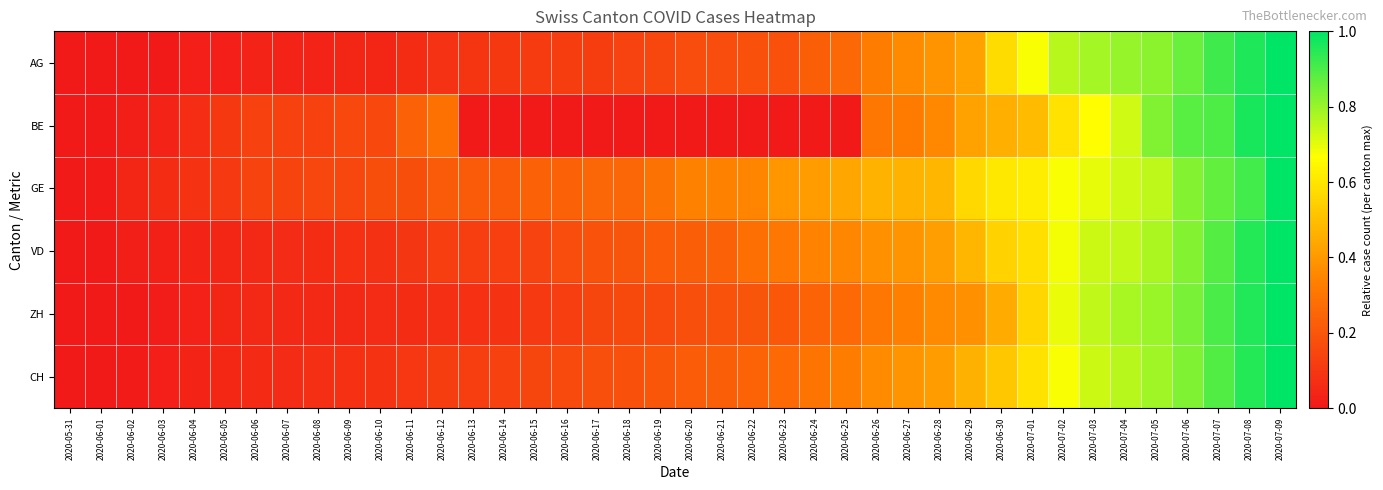

Reading right to left, extract all data points from this chart.

AG: 2020-07-09=1.0	2020-07-08=1.0	2020-07-07=0.9	2020-07-06=0.9	2020-07-05=0.8	2020-07-04=0.8	2020-07-03=0.8	2020-07-02=0.8	2020-07-01=0.7	2020-06-30=0.6	2020-06-29=0.4	2020-06-28=0.4	2020-06-27=0.4	2020-06-26=0.3	2020-06-25=0.3	2020-06-24=0.2	2020-06-23=0.2	2020-06-22=0.2	2020-06-21=0.2	2020-06-20=0.2	2020-06-19=0.2	2020-06-18=0.1	2020-06-17=0.1	2020-06-16=0.1	2020-06-15=0.1	2020-06-14=0.1	2020-06-13=0.1	2020-06-12=0.1	2020-06-11=0.1	2020-06-10=0.0	2020-06-09=0.0	2020-06-08=0.0	2020-06-07=0.0	2020-06-06=0.0	2020-06-05=0.0	2020-06-04=0.0	2020-06-03=0.0	2020-06-02=0.0	2020-06-01=0.0	2020-05-31=0.0
BE: 2020-07-09=1.0	2020-07-08=1.0	2020-07-07=0.9	2020-07-06=0.9	2020-07-05=0.8	2020-07-04=0.7	2020-07-03=0.7	2020-07-02=0.6	2020-07-01=0.5	2020-06-30=0.5	2020-06-29=0.4	2020-06-28=0.4	2020-06-27=0.3	2020-06-26=0.3	2020-06-25=0.0	2020-06-24=0.0	2020-06-23=0.0	2020-06-22=0.0	2020-06-21=0.0	2020-06-20=0.0	2020-06-19=0.0	2020-06-18=0.0	2020-06-17=0.0	2020-06-16=0.0	2020-06-15=0.0	2020-06-14=0.0	2020-06-13=0.0	2020-06-12=0.3	2020-06-11=0.2	2020-06-10=0.2	2020-06-09=0.2	2020-06-08=0.1	2020-06-07=0.1	2020-06-06=0.1	2020-06-05=0.1	2020-06-04=0.1	2020-06-03=0.0	2020-06-02=0.0	2020-06-01=0.0	2020-05-31=0.0
GE: 2020-07-09=1.0	2020-07-08=0.9	2020-07-07=0.9	2020-07-06=0.8	2020-07-05=0.8	2020-07-04=0.7	2020-07-03=0.7	2020-07-02=0.7	2020-07-01=0.6	2020-06-30=0.6	2020-06-29=0.6	2020-06-28=0.5	2020-06-27=0.5	2020-06-26=0.5	2020-06-25=0.4	2020-06-24=0.4	2020-06-23=0.4	2020-06-22=0.3	2020-06-21=0.3	2020-06-20=0.3	2020-06-19=0.3	2020-06-18=0.2	2020-06-17=0.2	2020-06-16=0.2	2020-06-15=0.2	2020-06-14=0.2	2020-06-13=0.2	2020-06-12=0.2	2020-06-11=0.2	2020-06-10=0.2	2020-06-09=0.2	2020-06-08=0.2	2020-06-07=0.1	2020-06-06=0.1	2020-06-05=0.1	2020-06-04=0.1	2020-06-03=0.1	2020-06-02=0.0	2020-06-01=0.0	2020-05-31=0.0
VD: 2020-07-09=1.0	2020-07-08=1.0	2020-07-07=0.9	2020-07-06=0.8	2020-07-05=0.8	2020-07-04=0.7	2020-07-03=0.7	2020-07-02=0.7	2020-07-01=0.6	2020-06-30=0.5	2020-06-29=0.5	2020-06-28=0.4	2020-06-27=0.4	2020-06-26=0.4	2020-06-25=0.4	2020-06-24=0.3	2020-06-23=0.3	2020-06-22=0.3	2020-06-21=0.2	2020-06-20=0.2	2020-06-19=0.2	2020-06-18=0.2	2020-06-17=0.2	2020-06-16=0.2	2020-06-15=0.1	2020-06-14=0.1	2020-06-13=0.1	2020-06-12=0.1	2020-06-11=0.1	2020-06-10=0.1	2020-06-09=0.1	2020-06-08=0.1	2020-06-07=0.1	2020-06-06=0.1	2020-06-05=0.0	2020-06-04=0.0	2020-06-03=0.0	2020-06-02=0.0	2020-06-01=0.0	2020-05-31=0.0
ZH: 2020-07-09=1.0	2020-07-08=1.0	2020-07-07=0.9	2020-07-06=0.8	2020-07-05=0.8	2020-07-04=0.8	2020-07-03=0.7	2020-07-02=0.7	2020-07-01=0.6	2020-06-30=0.4	2020-06-29=0.4	2020-06-28=0.4	2020-06-27=0.3	2020-06-26=0.3	2020-06-25=0.3	2020-06-24=0.2	2020-06-23=0.2	2020-06-22=0.2	2020-06-21=0.2	2020-06-20=0.2	2020-06-19=0.2	2020-06-18=0.2	2020-06-17=0.1	2020-06-16=0.1	2020-06-15=0.1	2020-06-14=0.1	2020-06-13=0.1	2020-06-12=0.1	2020-06-11=0.1	2020-06-10=0.1	2020-06-09=0.1	2020-06-08=0.1	2020-06-07=0.1	2020-06-06=0.1	2020-06-05=0.0	2020-06-04=0.0	2020-06-03=0.0	2020-06-02=0.0	2020-06-01=0.0	2020-05-31=0.0
CH: 2020-07-09=1.0	2020-07-08=0.9	2020-07-07=0.9	2020-07-06=0.8	2020-07-05=0.8	2020-07-04=0.8	2020-07-03=0.7	2020-07-02=0.7	2020-07-01=0.6	2020-06-30=0.5	2020-06-29=0.5	2020-06-28=0.4	2020-06-27=0.4	2020-06-26=0.4	2020-06-25=0.3	2020-06-24=0.3	2020-06-23=0.3	2020-06-22=0.2	2020-06-21=0.2	2020-06-20=0.2	2020-06-19=0.2	2020-06-18=0.2	2020-06-17=0.2	2020-06-16=0.2	2020-06-15=0.1	2020-06-14=0.1	2020-06-13=0.1	2020-06-12=0.1	2020-06-11=0.1	2020-06-10=0.1	2020-06-09=0.1	2020-06-08=0.1	2020-06-07=0.1	2020-06-06=0.1	2020-06-05=0.0	2020-06-04=0.0	2020-06-03=0.0	2020-06-02=0.0	2020-06-01=0.0	2020-05-31=0.0